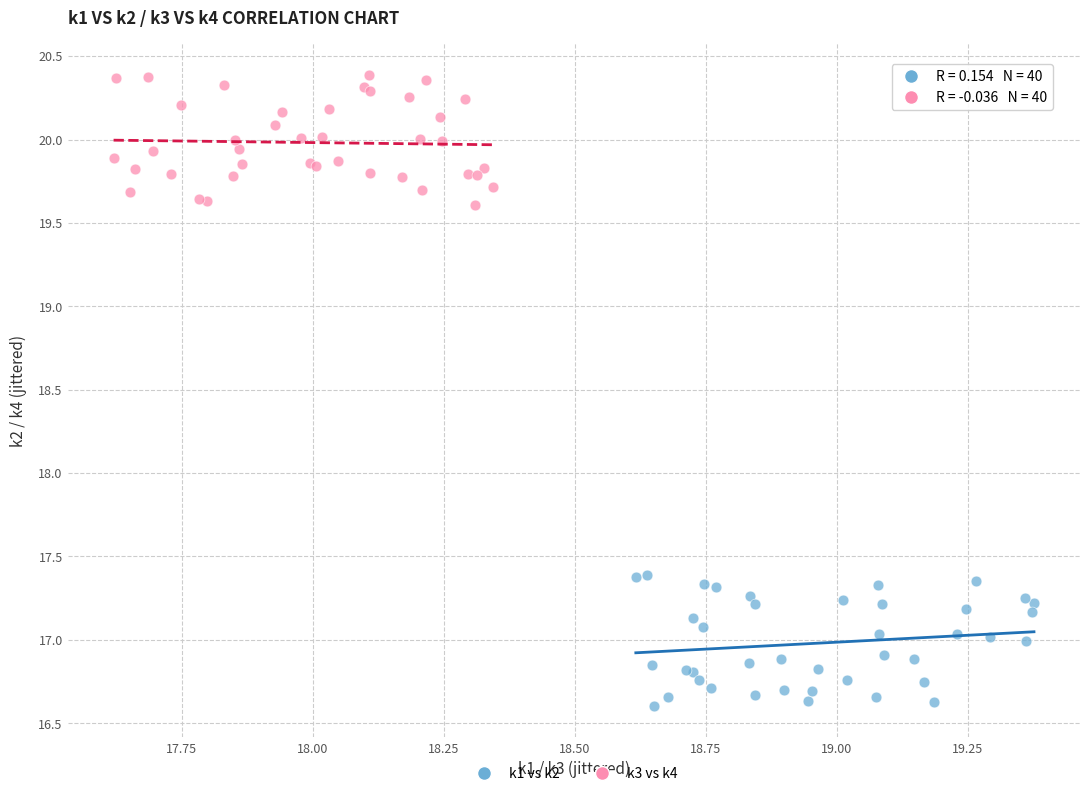

Which series contains the highest Y value?

k3 vs k4